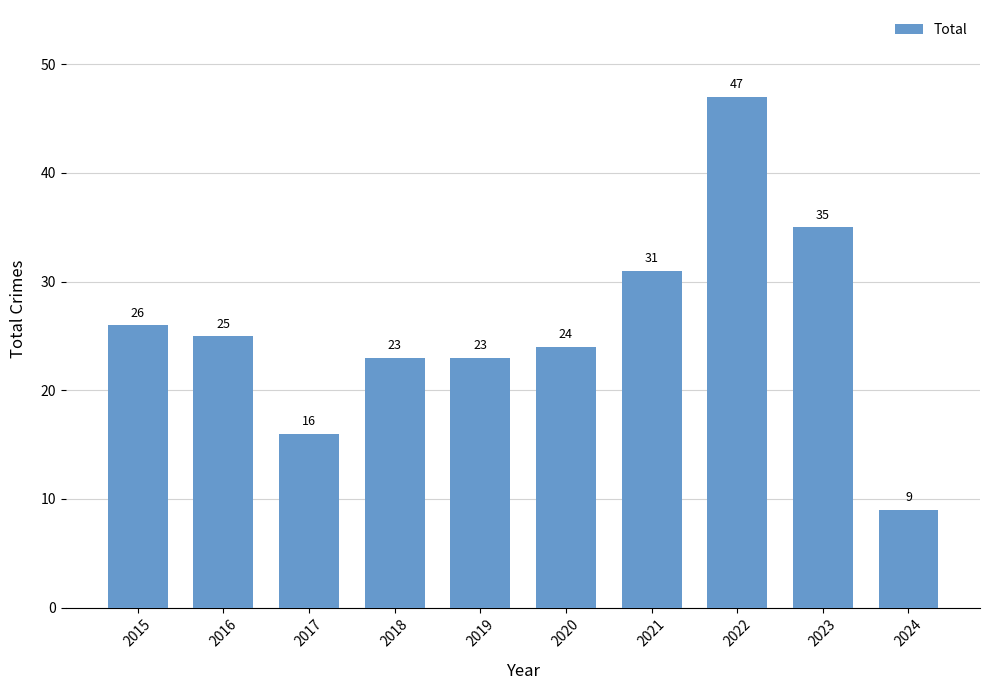

Approximately how many times larger is the value at 2019 compared to 2024?

2.6